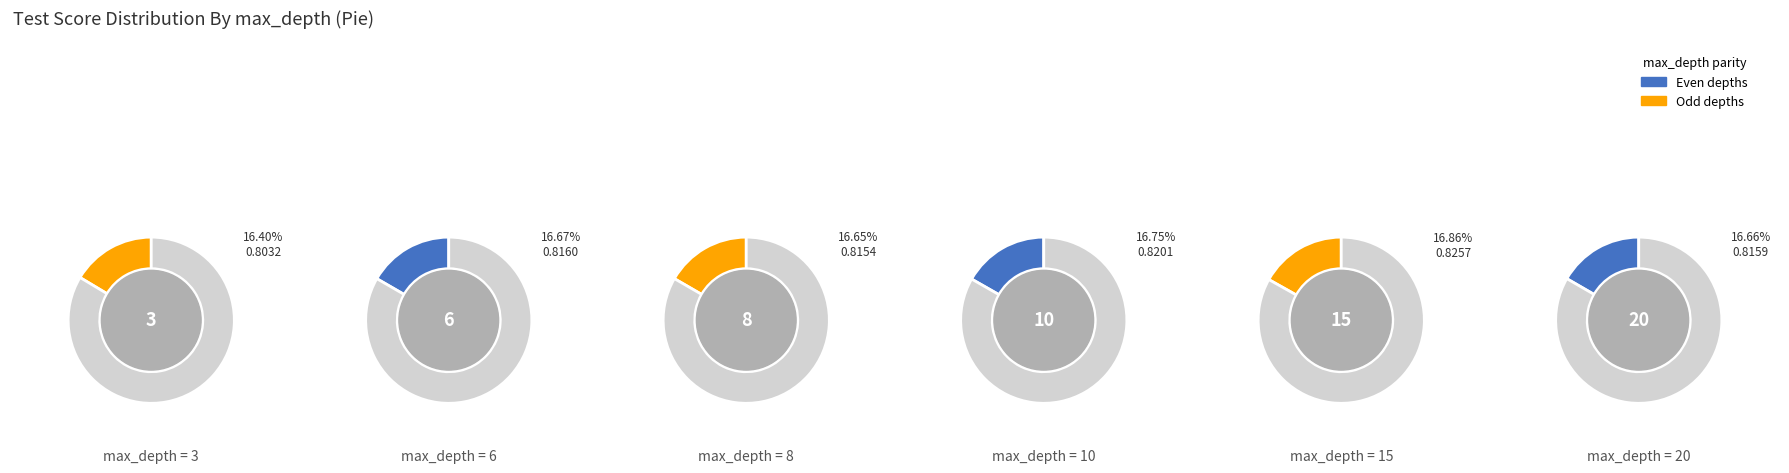

Count the number of slices in the pie.

6